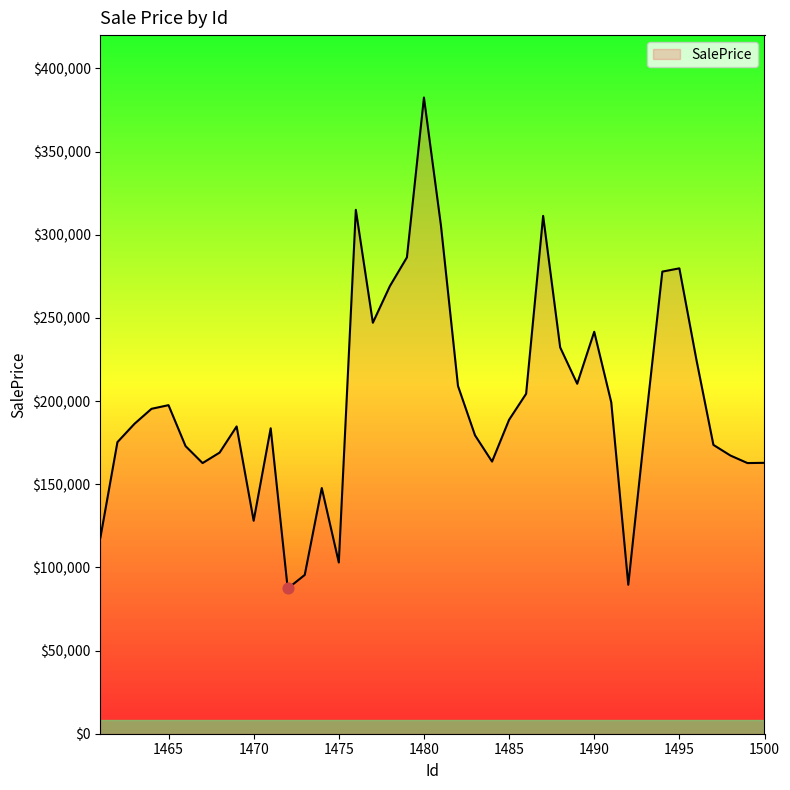

What is the maximum value shown in the chart?

382475.2